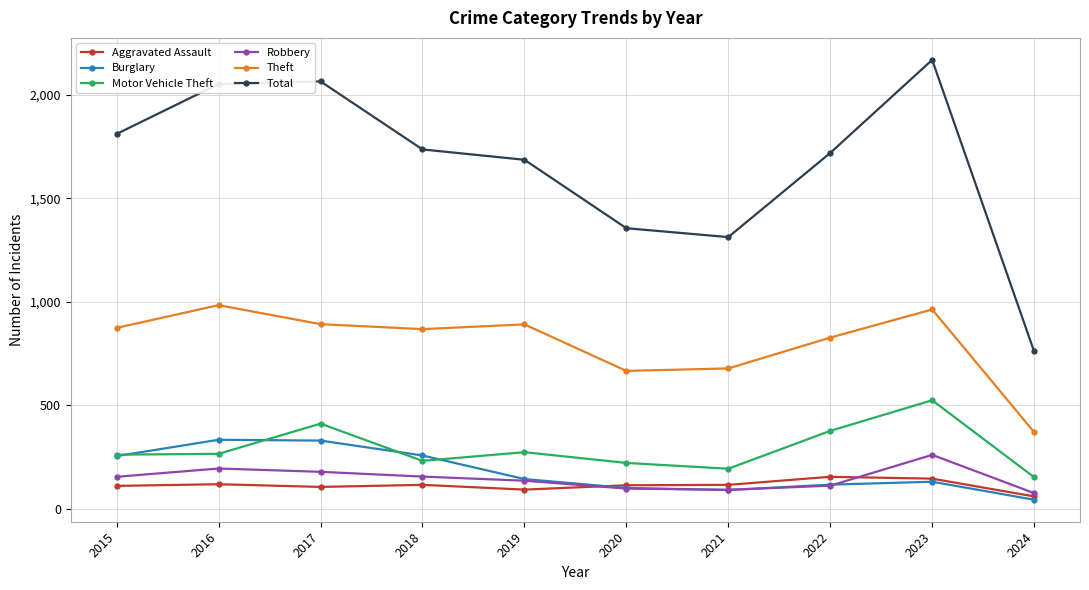

True or false: Motor Vehicle Theft has more than 0 points higher than both neighbors.

True